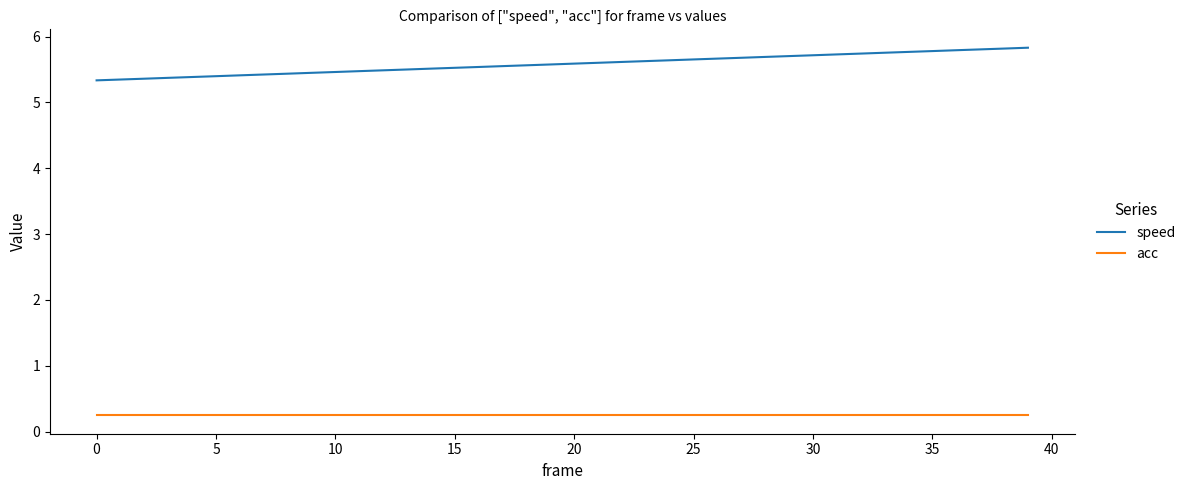

Rank the series by their maximum value, from highest to lowest.

speed, acc